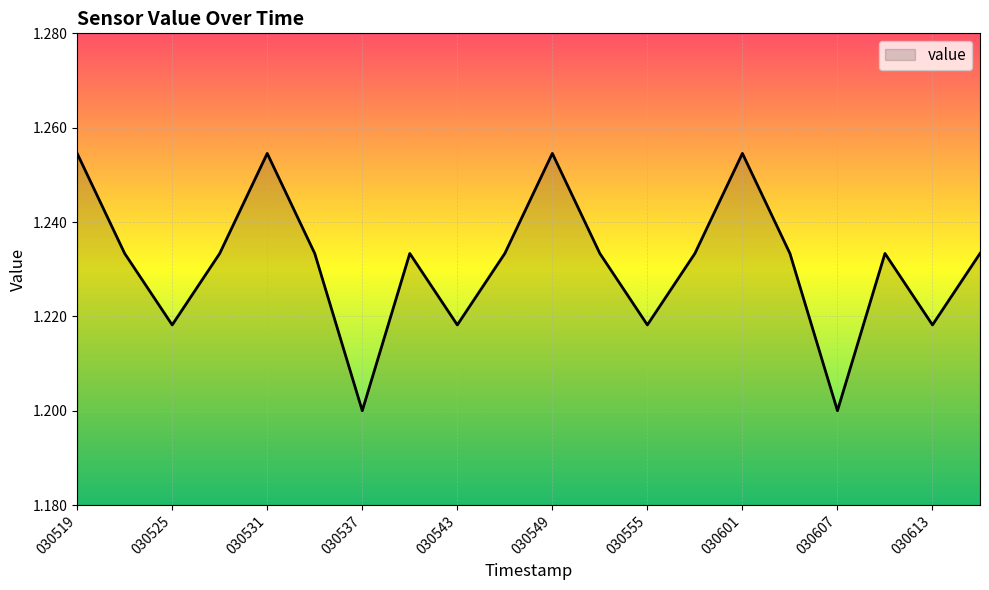

Is this an area chart (filled region under the line)?

Yes